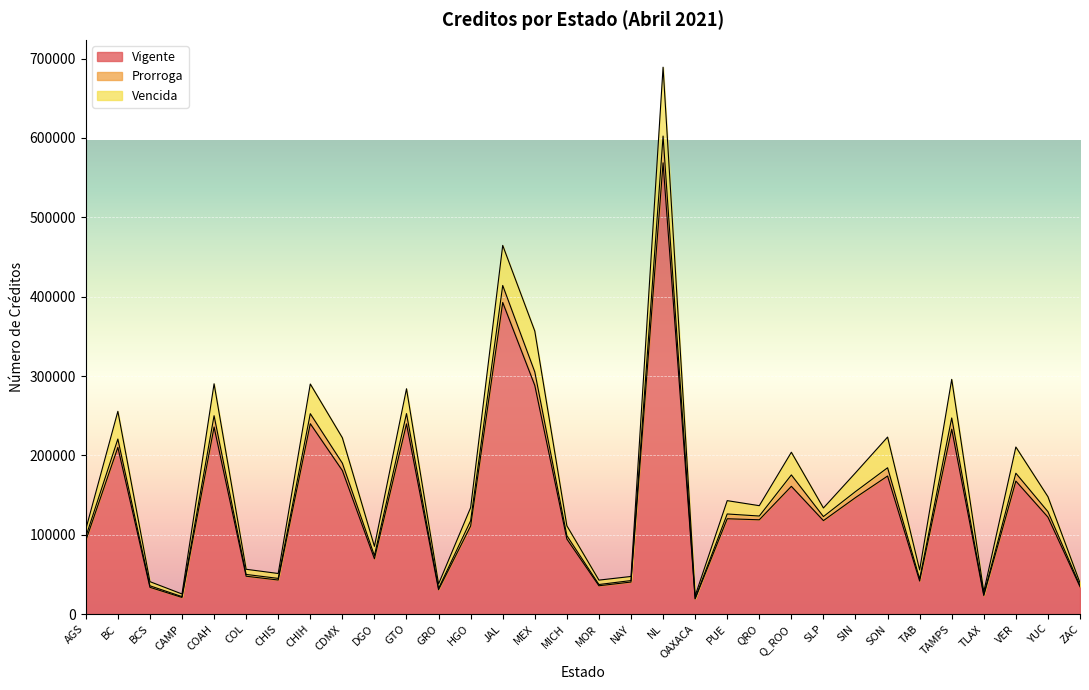

Read the Vigente value at CHIS, to the nearest 50.

43000